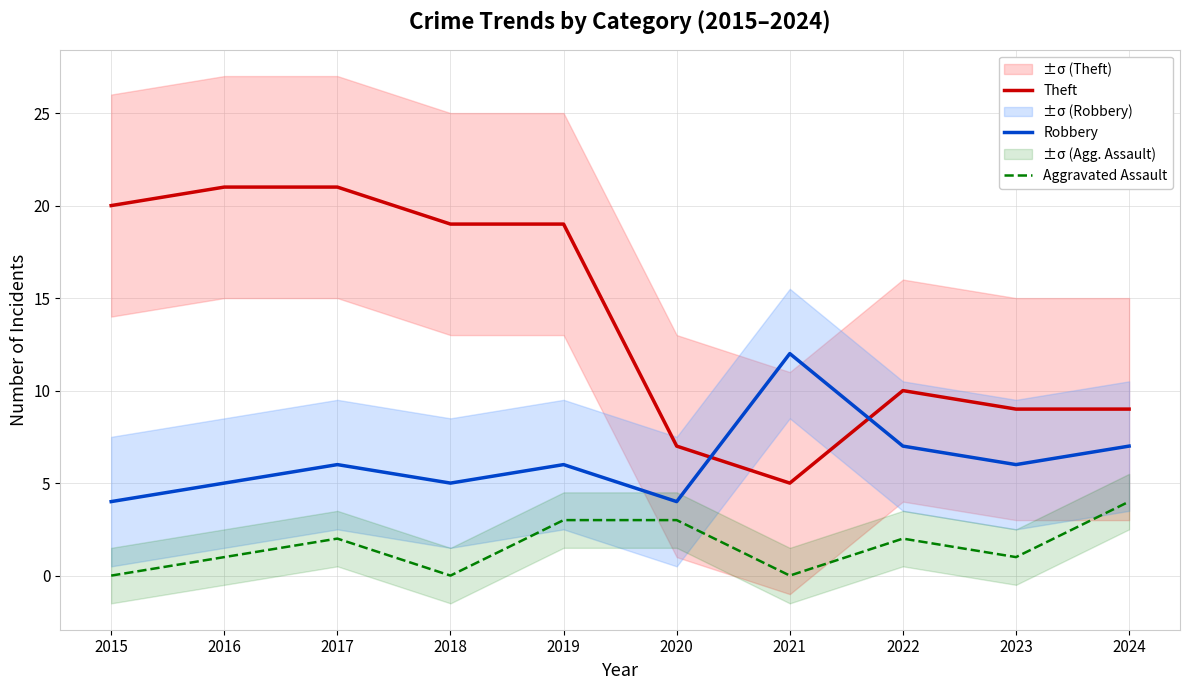

True or false: Robbery has more than 1 points higher than both neighbors.

True